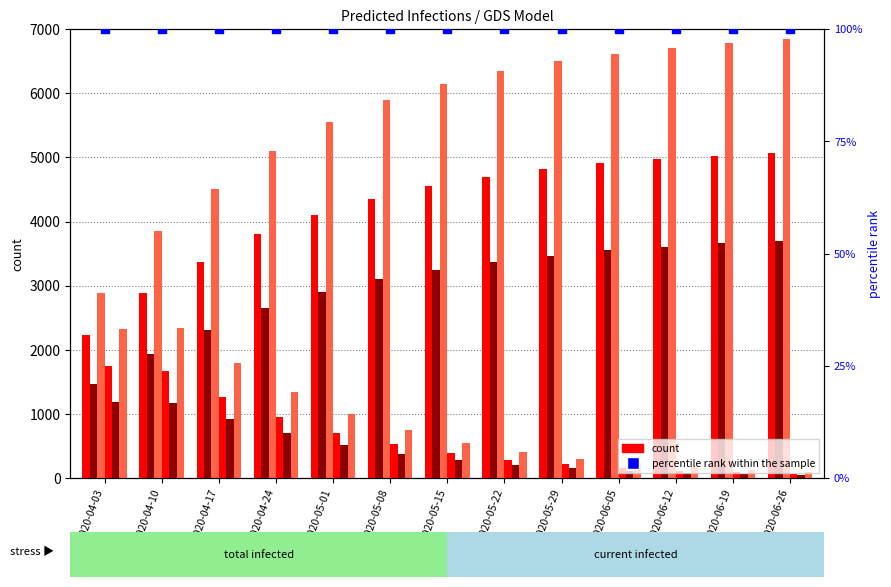

Is the value of predicted_total_infected_mean at 2020-06-05 greater than the value of predicted_current_infected_upper at 2020-06-12?

Yes